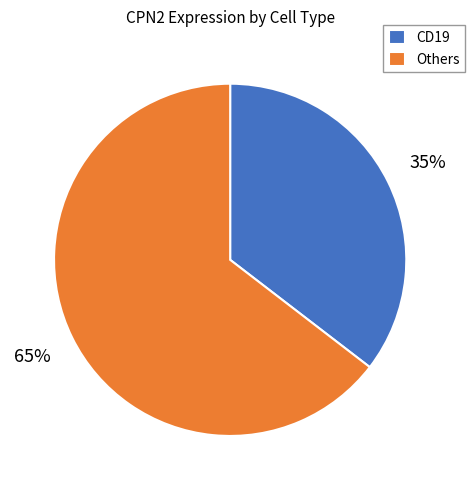

Which slice is the smallest?

CD19